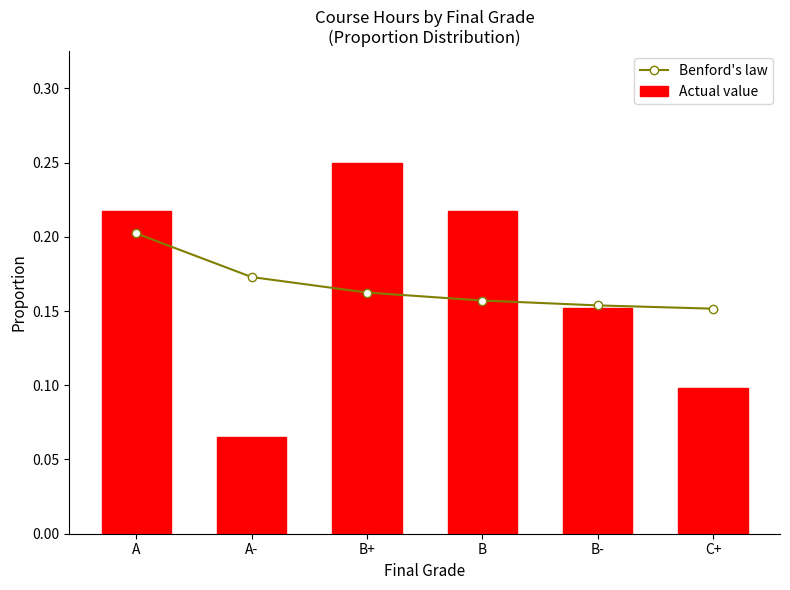

List the series in order of their peak value, highest first.

Actual value, Benford's law